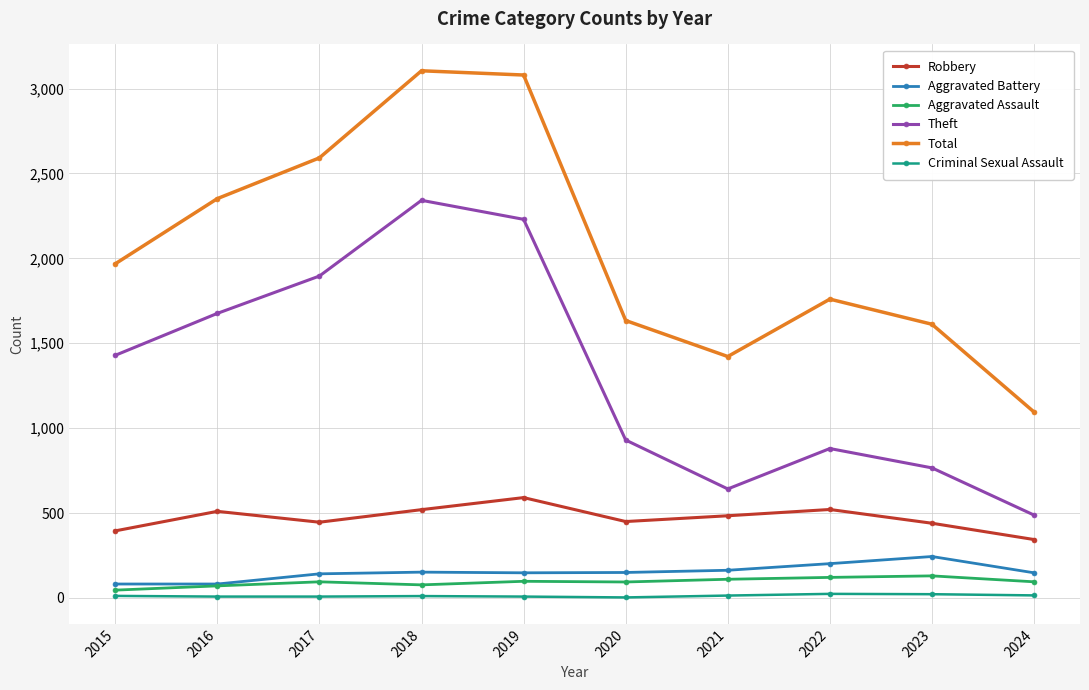

What is the difference between the Robbery values at 2019 and 2023?

151